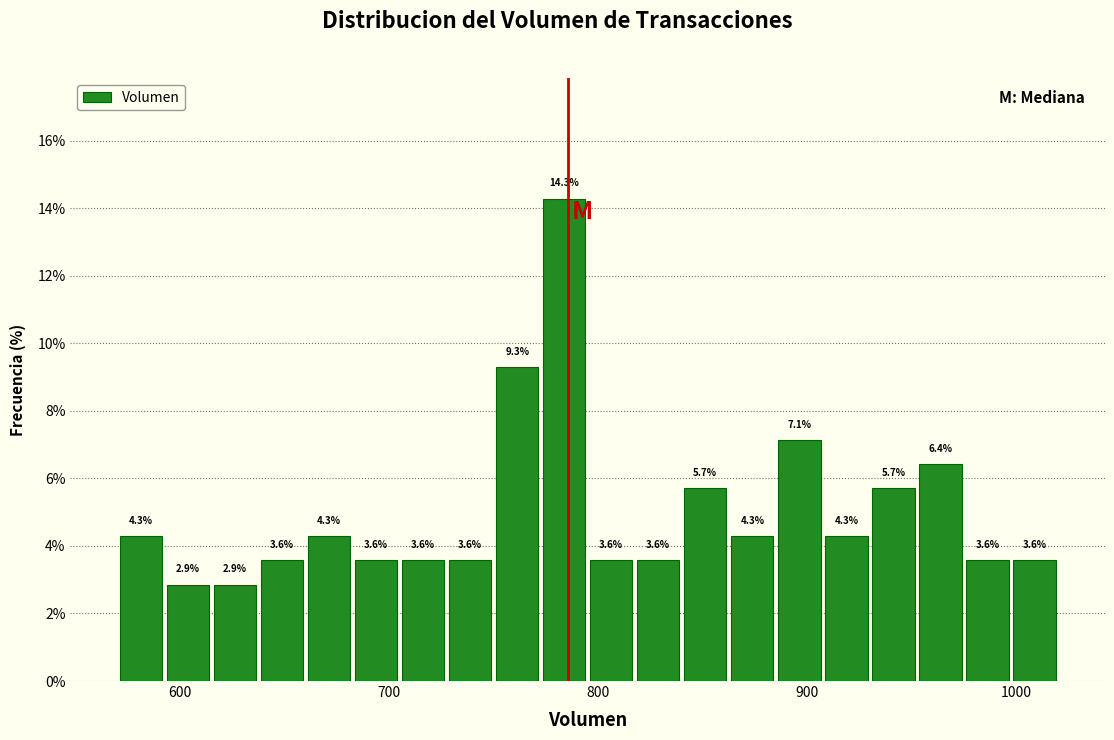

Read against the x-axis, roughly where is the centre of the tallest bar?

780